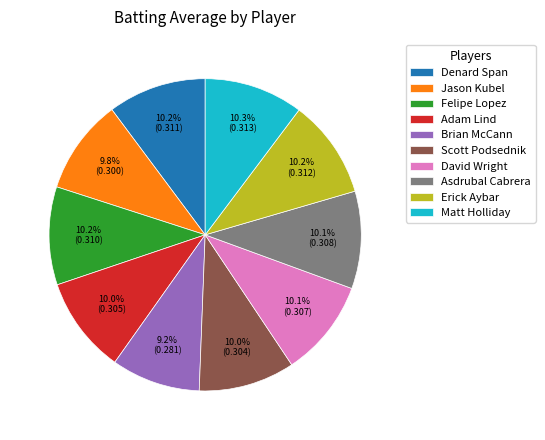

How many slices are in this pie chart?

10